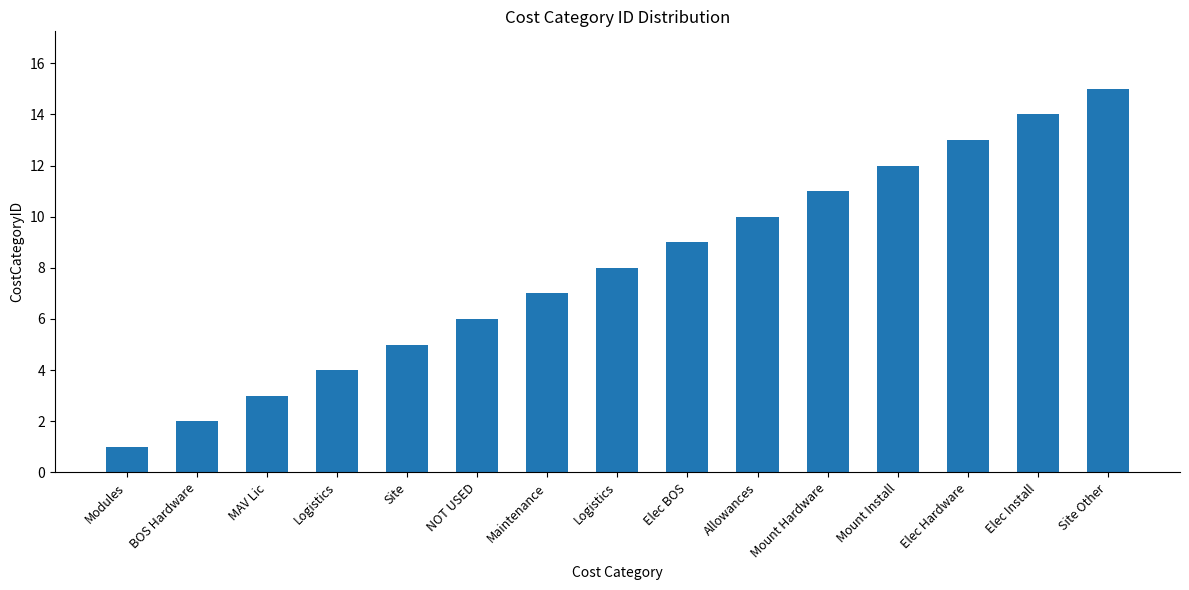

Count the number of categories in the chart.

15